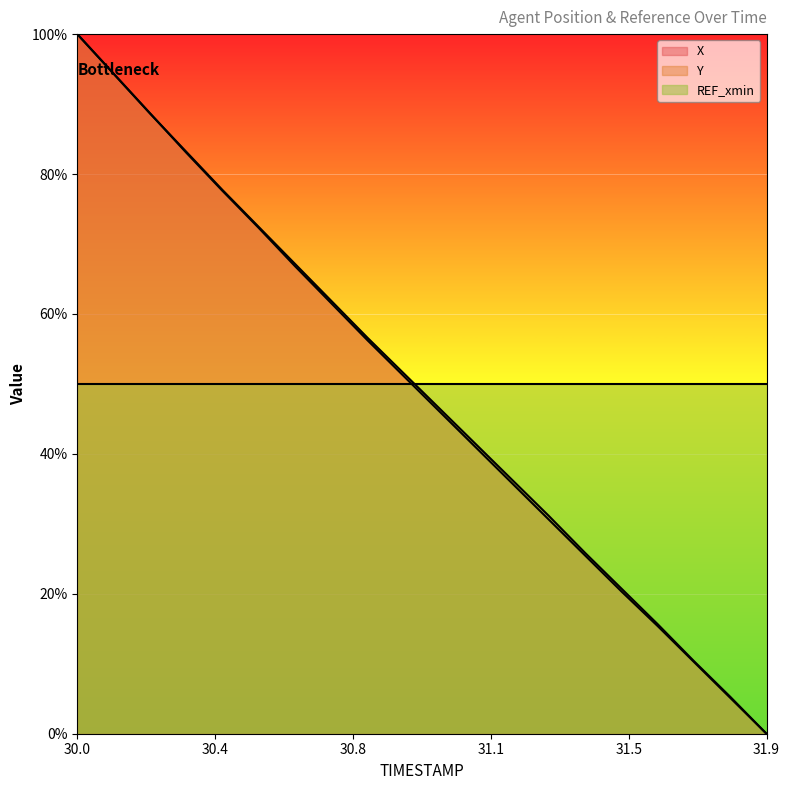

Which series ends up on top after the final intersection of X and Y?

X